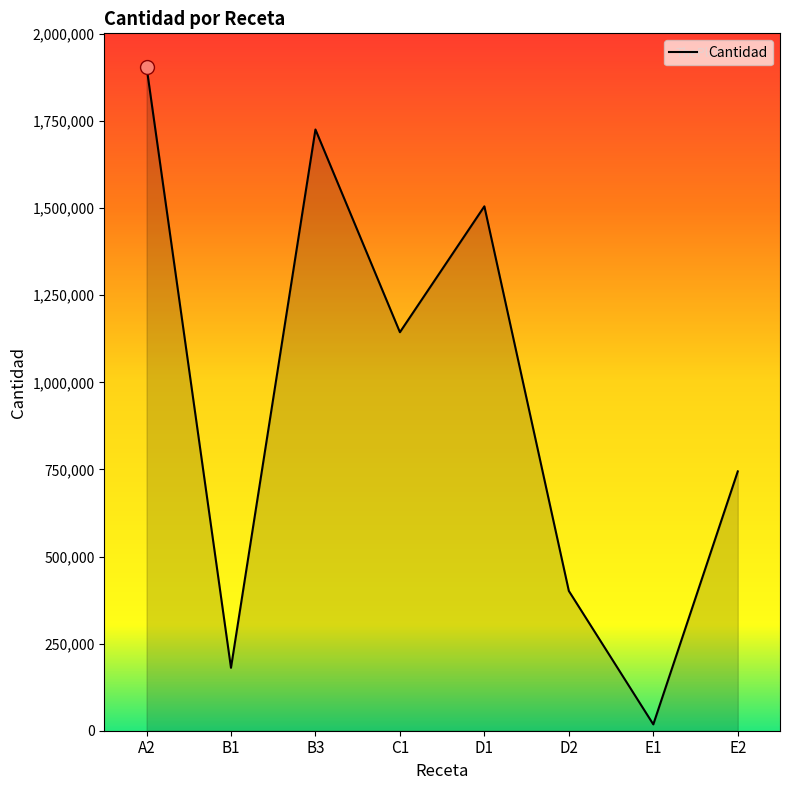

What is the difference between the values at D2 and B1?

220564